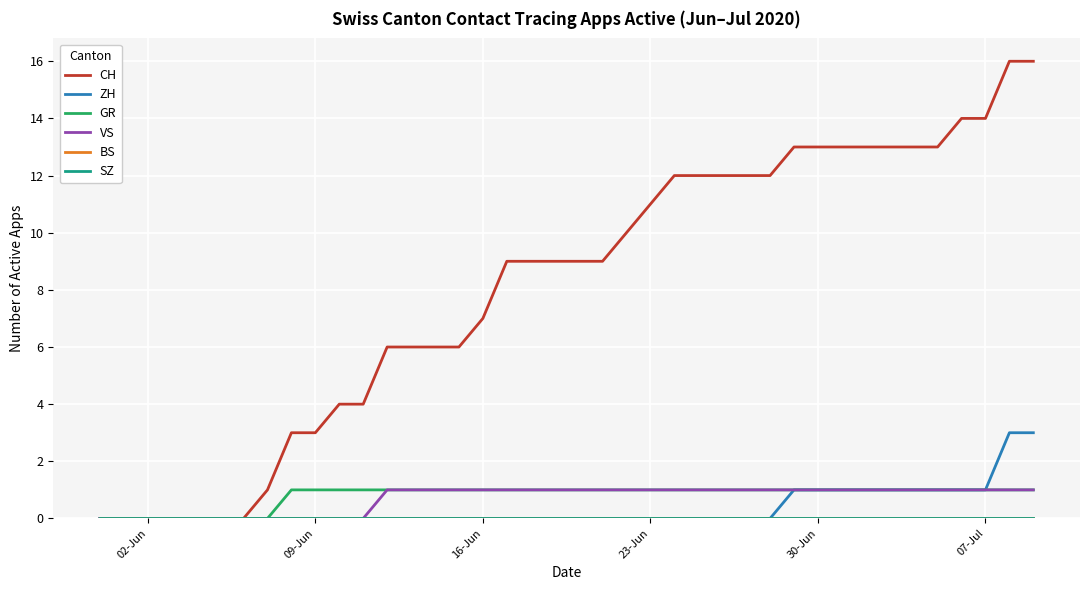

True or false: ZH has more than 1 points higher than both neighbors.

False